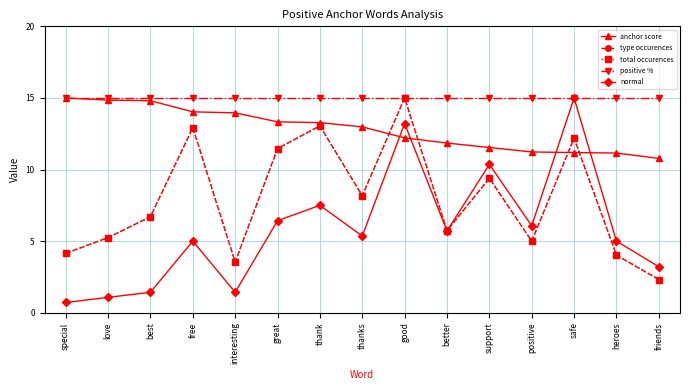

What is the total value across all series at thanks?

49.7